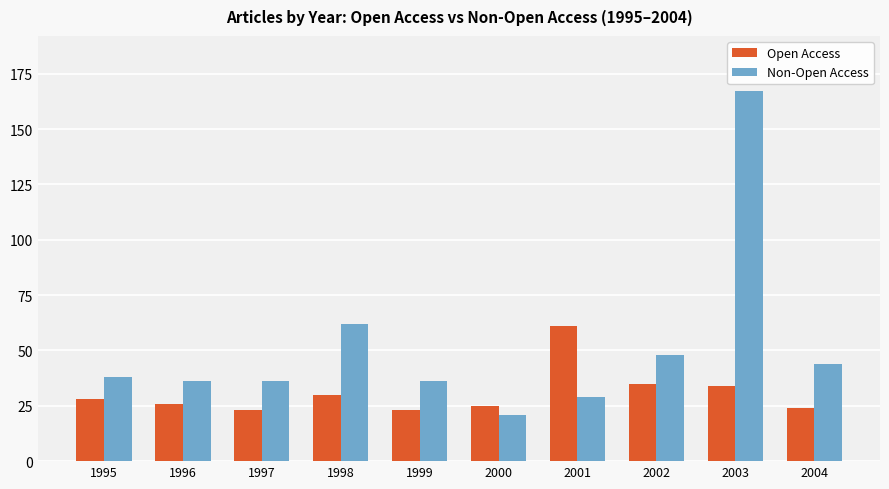

Which series changed the most between 1996 and 1998?

Non-Open Access